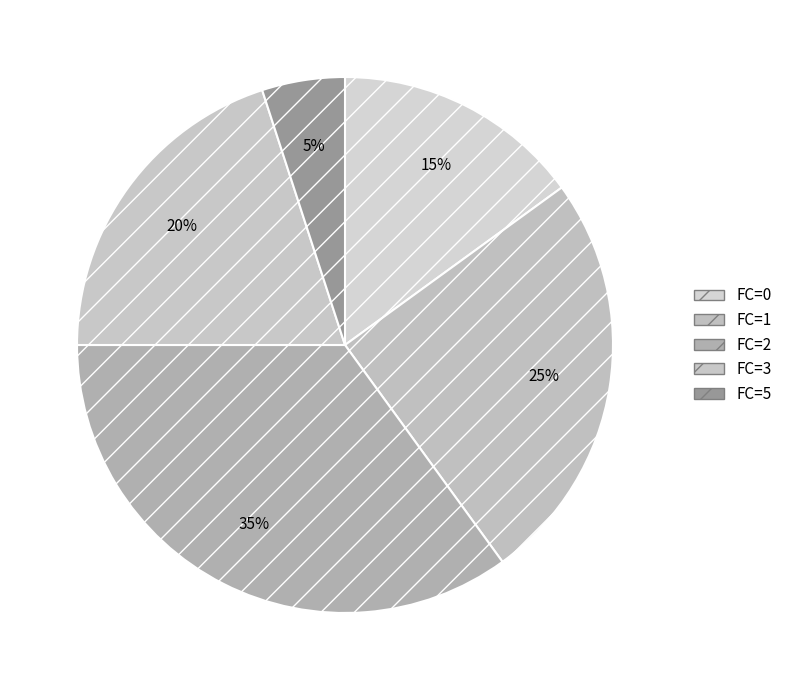

Is there any slice that represents more than half of the pie?

No